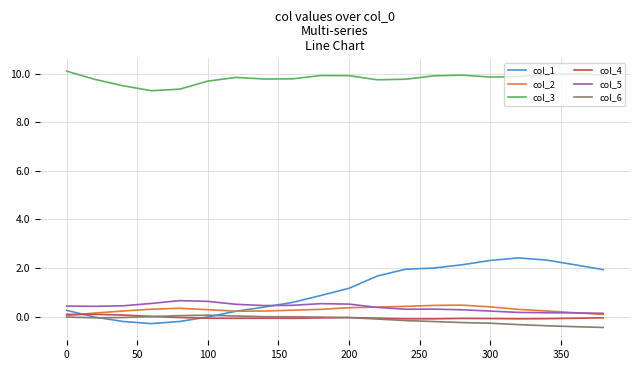

Which series has the widest spread of values?

col_1